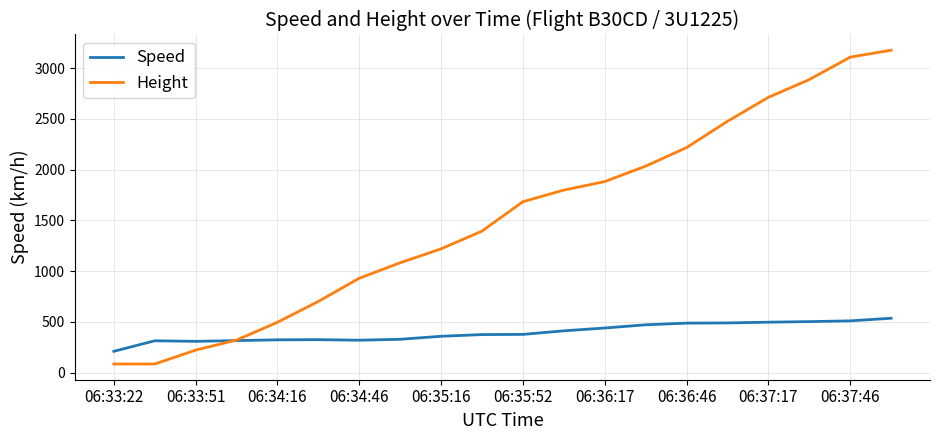

Which series has the largest range (max minus min)?

Height